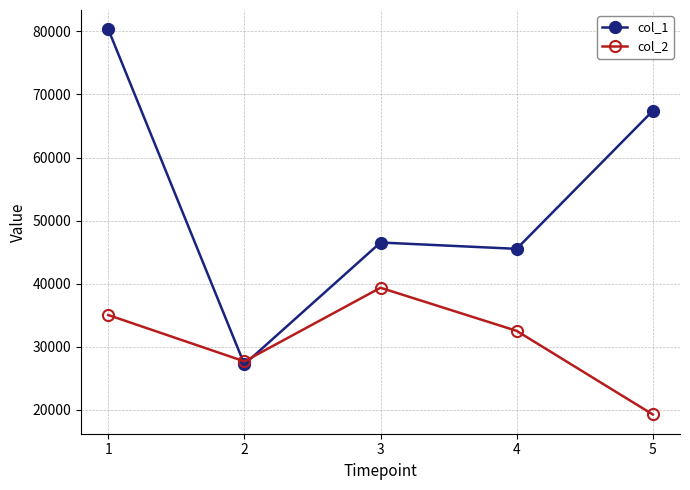

After their last crossing, which series has the higher values: col_2 or col_1?

col_1